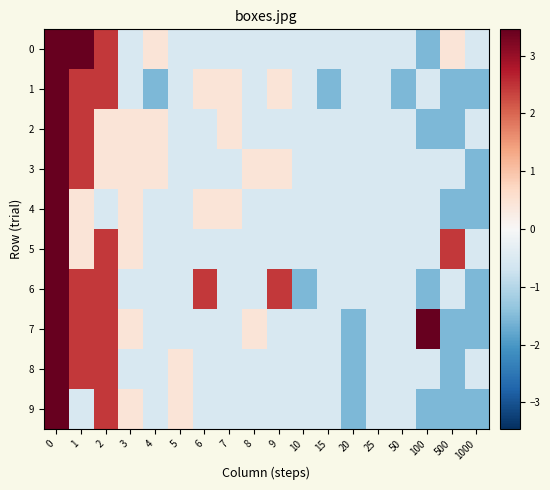

Reading left to right, extract all data points from this chart.

0: 0=3.5	1=3.5	2=2.5	3=-0.5	4=0.5	5=-0.5	6=-0.5	7=-0.5	8=-0.5	9=-0.5	10=-0.5	15=-0.5	20=-0.5	25=-0.5	50=-0.5	100=-1.5	500=0.5	1000=-0.5
1: 0=3.5	1=2.5	2=2.5	3=-0.5	4=-1.5	5=-0.5	6=0.5	7=0.5	8=-0.5	9=0.5	10=-0.5	15=-1.5	20=-0.5	25=-0.5	50=-1.5	100=-0.5	500=-1.5	1000=-1.5
2: 0=3.5	1=2.5	2=0.5	3=0.5	4=0.5	5=-0.5	6=-0.5	7=0.5	8=-0.5	9=-0.5	10=-0.5	15=-0.5	20=-0.5	25=-0.5	50=-0.5	100=-1.5	500=-1.5	1000=-0.5
3: 0=3.5	1=2.5	2=0.5	3=0.5	4=0.5	5=-0.5	6=-0.5	7=-0.5	8=0.5	9=0.5	10=-0.5	15=-0.5	20=-0.5	25=-0.5	50=-0.5	100=-0.5	500=-0.5	1000=-1.5
4: 0=3.5	1=0.5	2=-0.5	3=0.5	4=-0.5	5=-0.5	6=0.5	7=0.5	8=-0.5	9=-0.5	10=-0.5	15=-0.5	20=-0.5	25=-0.5	50=-0.5	100=-0.5	500=-1.5	1000=-1.5
5: 0=3.5	1=0.5	2=2.5	3=0.5	4=-0.5	5=-0.5	6=-0.5	7=-0.5	8=-0.5	9=-0.5	10=-0.5	15=-0.5	20=-0.5	25=-0.5	50=-0.5	100=-0.5	500=2.5	1000=-0.5
6: 0=3.5	1=2.5	2=2.5	3=-0.5	4=-0.5	5=-0.5	6=2.5	7=-0.5	8=-0.5	9=2.5	10=-1.5	15=-0.5	20=-0.5	25=-0.5	50=-0.5	100=-1.5	500=-0.5	1000=-1.5
7: 0=3.5	1=2.5	2=2.5	3=0.5	4=-0.5	5=-0.5	6=-0.5	7=-0.5	8=0.5	9=-0.5	10=-0.5	15=-0.5	20=-1.5	25=-0.5	50=-0.5	100=3.5	500=-1.5	1000=-1.5
8: 0=3.5	1=2.5	2=2.5	3=-0.5	4=-0.5	5=0.5	6=-0.5	7=-0.5	8=-0.5	9=-0.5	10=-0.5	15=-0.5	20=-1.5	25=-0.5	50=-0.5	100=-0.5	500=-1.5	1000=-0.5
9: 0=3.5	1=-0.5	2=2.5	3=0.5	4=-0.5	5=0.5	6=-0.5	7=-0.5	8=-0.5	9=-0.5	10=-0.5	15=-0.5	20=-1.5	25=-0.5	50=-0.5	100=-1.5	500=-1.5	1000=-1.5